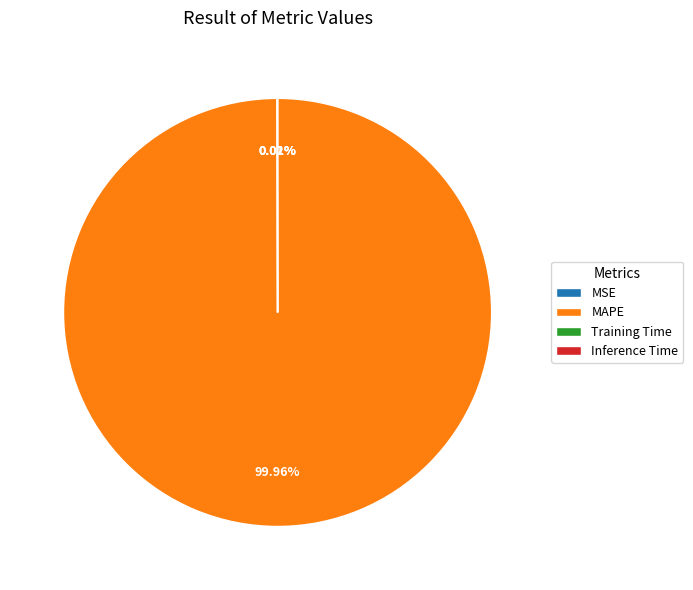

To the nearest percent, what is the average slice percentage?

25%